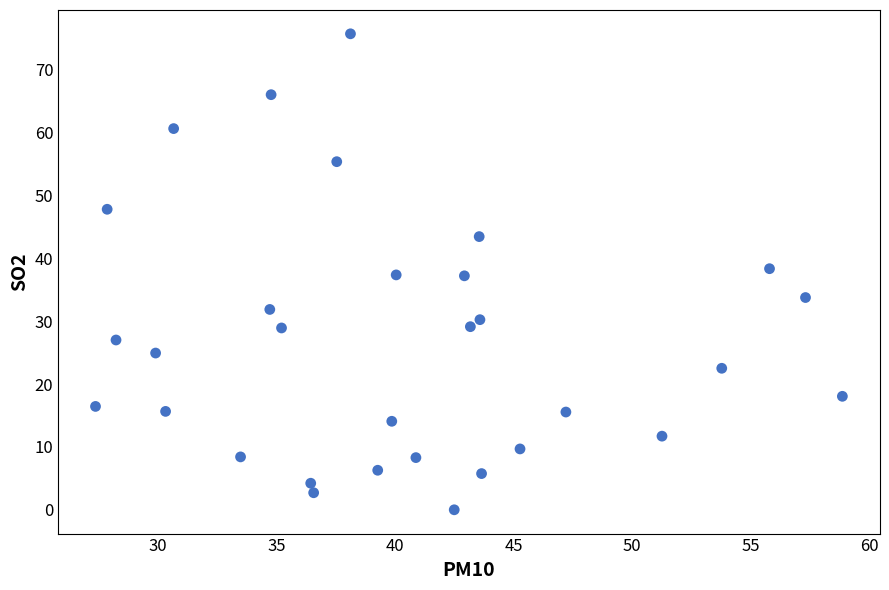

What is the range of X values (max minus min)?

31.5